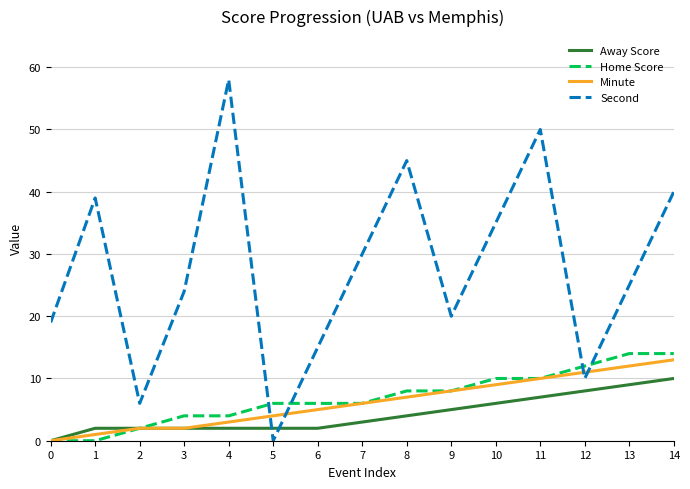

Between 6 and 9, which series saw the biggest shift?

Second